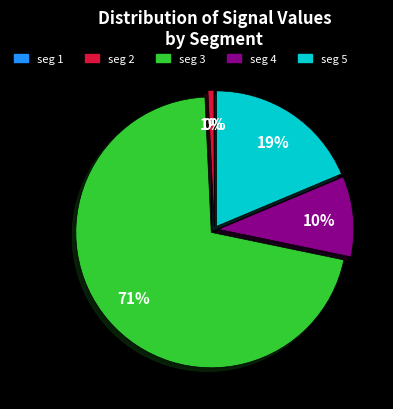

To the nearest percent, what percentage of the pie is seg 4?

10%